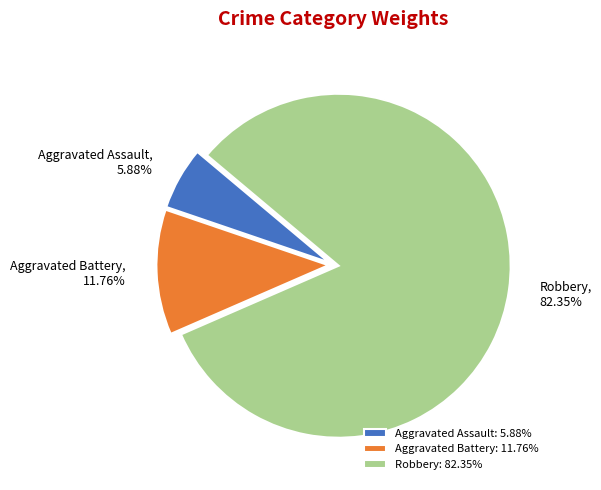

Does any single category account for the majority?

Yes